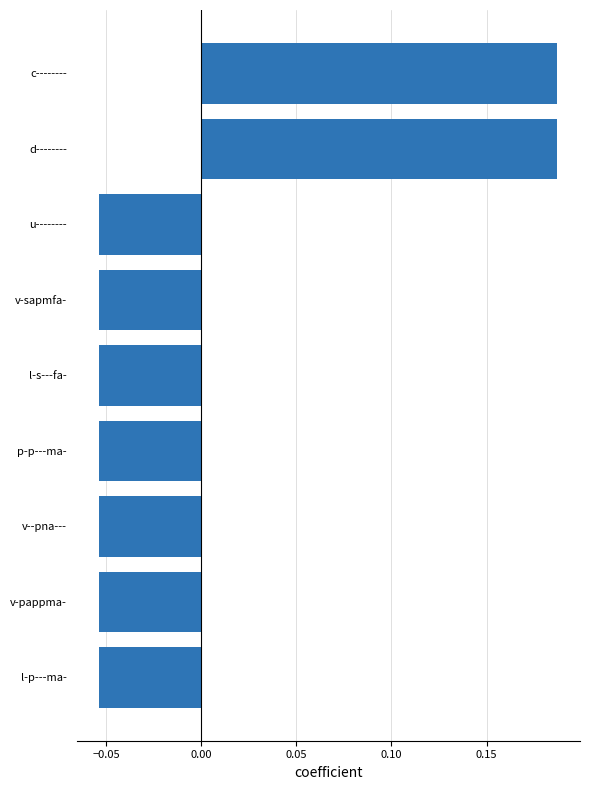

Is it true that the value at v-sapmfa- is -0.0?

False